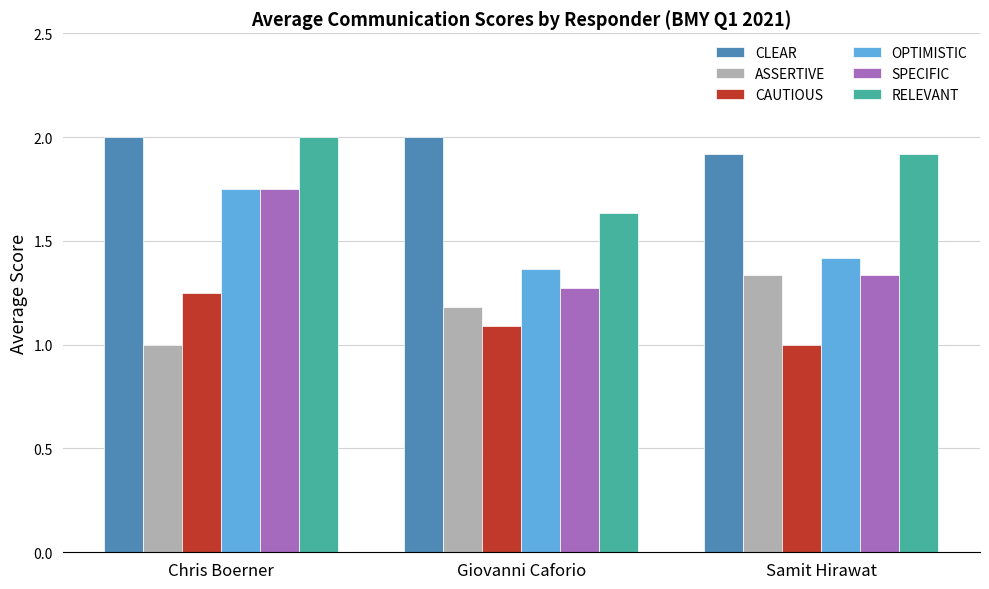

Which series has the largest total across all categories?

CLEAR